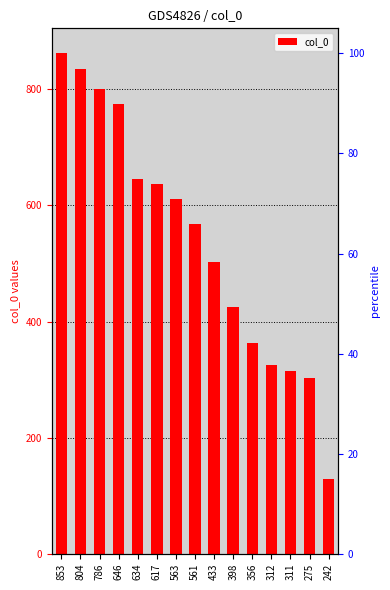

What is the greatest value displayed?

861.8